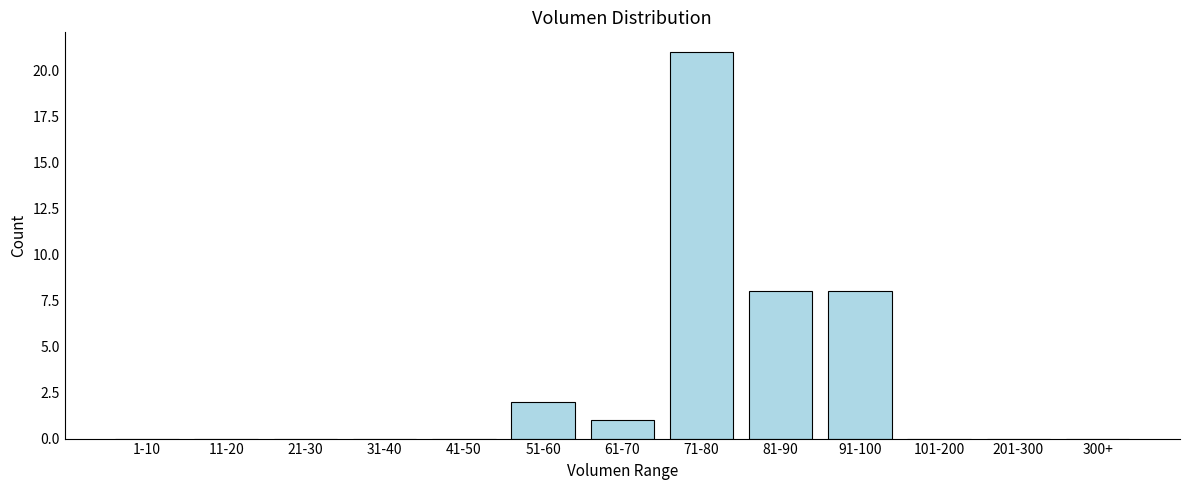

Reading left to right, transcribe all the data shown in this chart.

1-10=0	11-20=0	21-30=0	31-40=0	41-50=0	51-60=2	61-70=1	71-80=21	81-90=8	91-100=8	101-200=0	201-300=0	300+=0